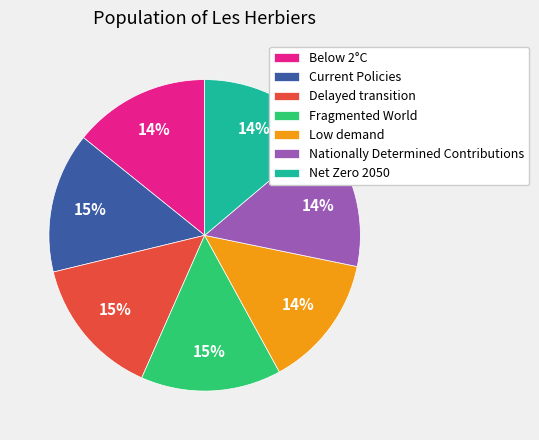

Is there any slice that represents more than half of the pie?

No